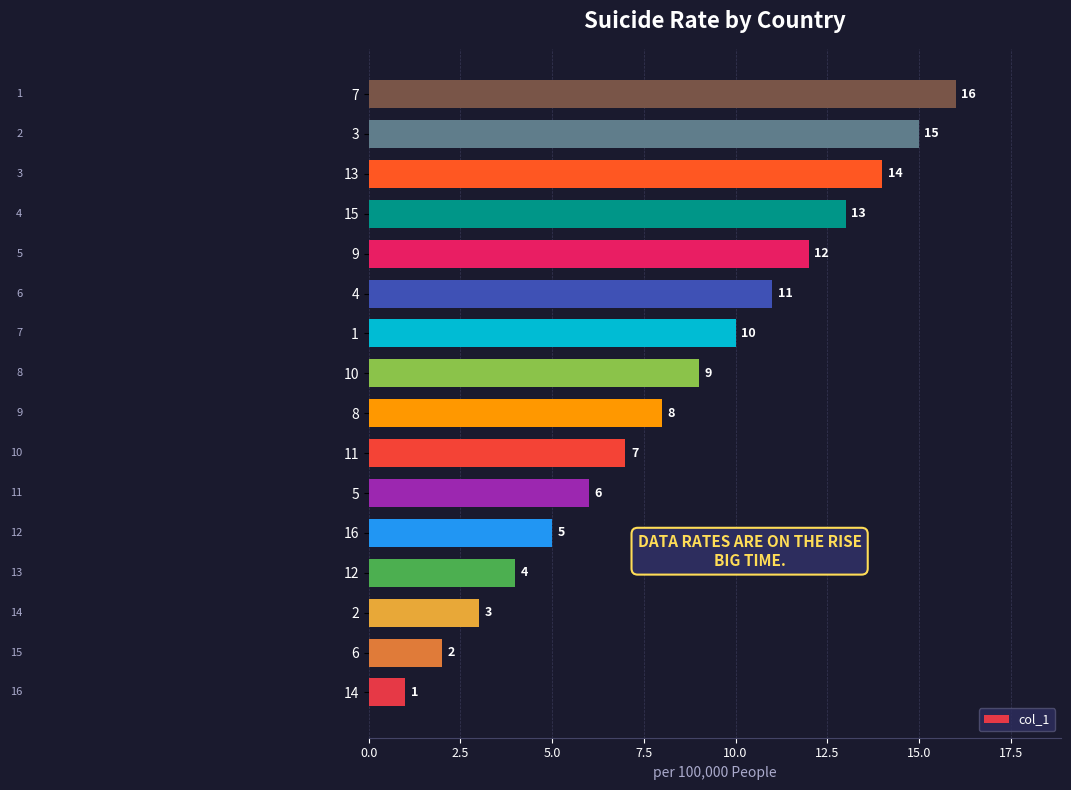

Approximately how many times larger is the value at 5 compared to 9?

0.5